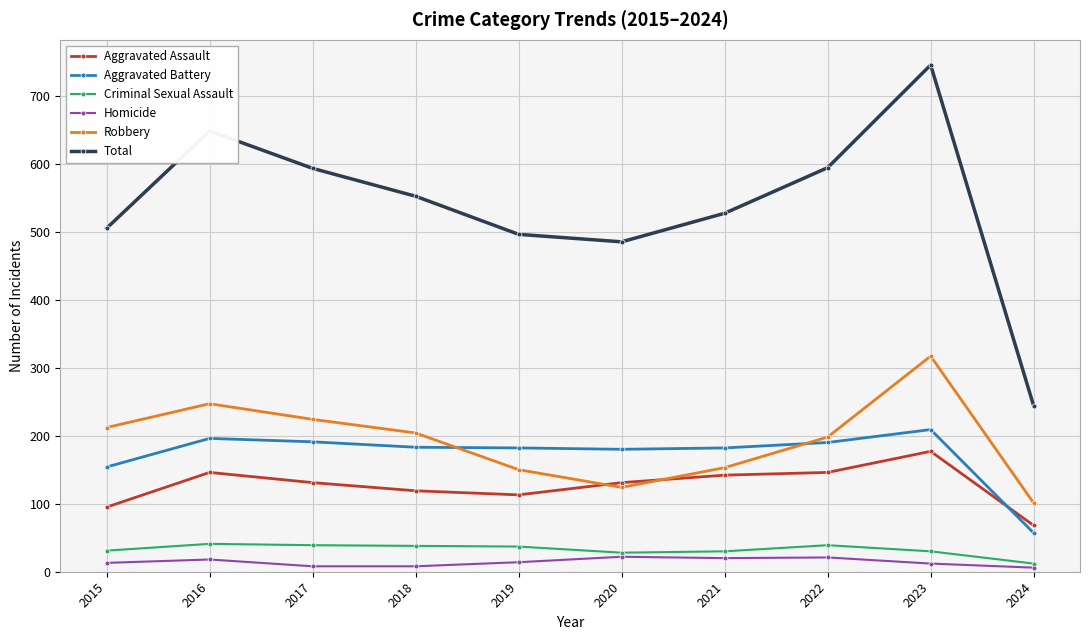

How many times do Robbery and Aggravated Assault cross each other?

2